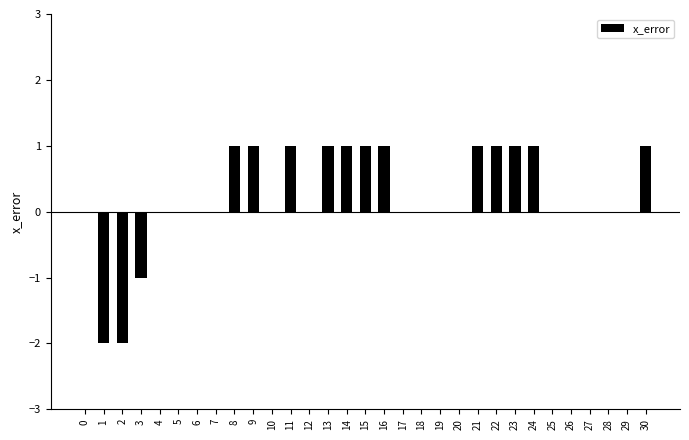

What is the change in value from 12 to 15?

+1